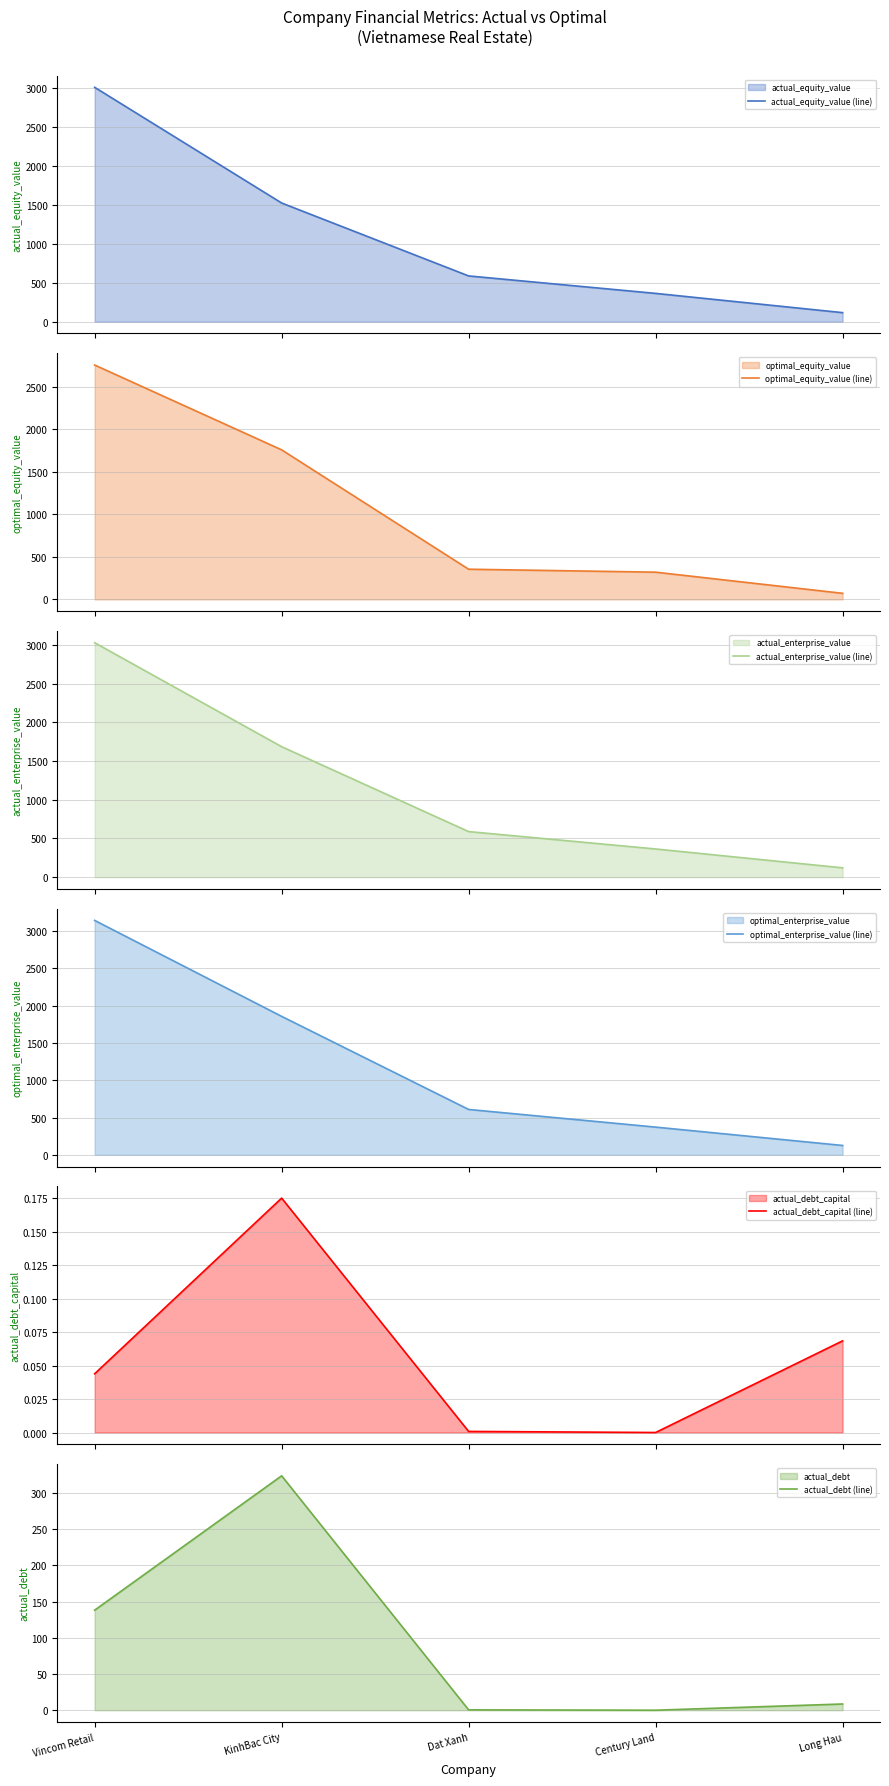

The value of actual_equity_value (line) at Long Hau is 163.9. True or false?

False